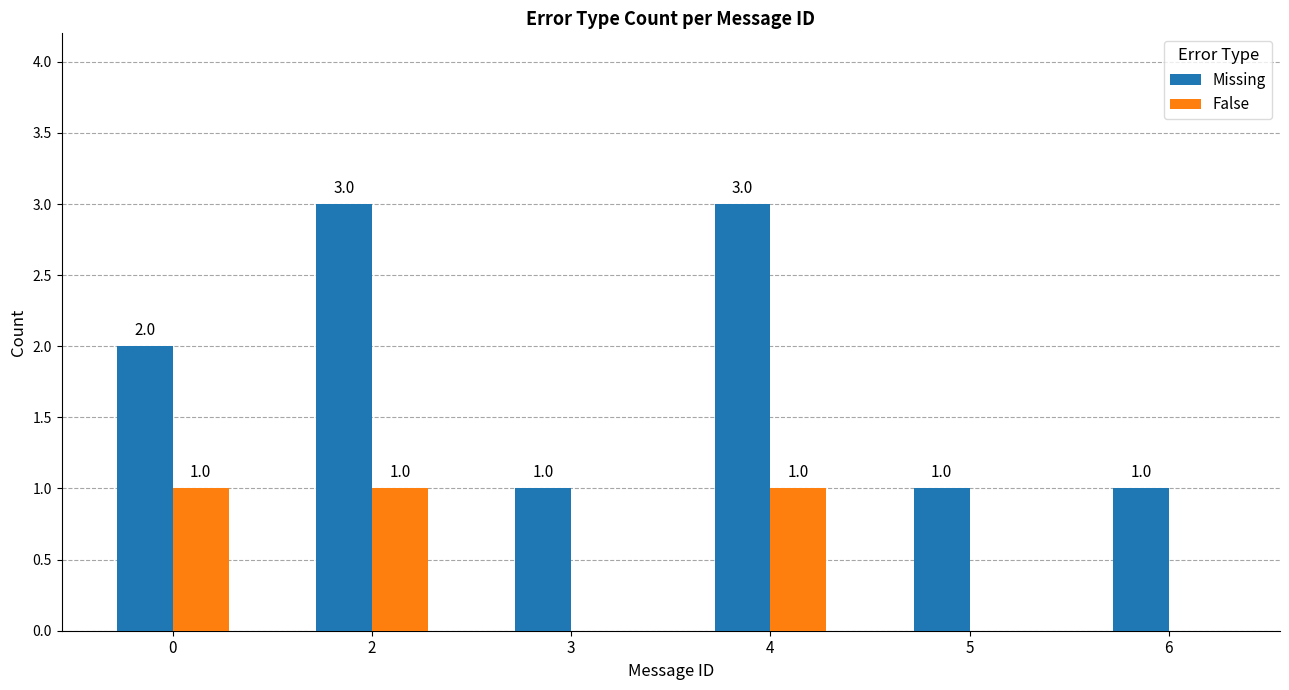

Reading left to right, what are all the values shown in this chart?

Missing: 0=2	2=3	3=1	4=3	5=1	6=1
False: 0=1	2=1	3=0	4=1	5=0	6=0